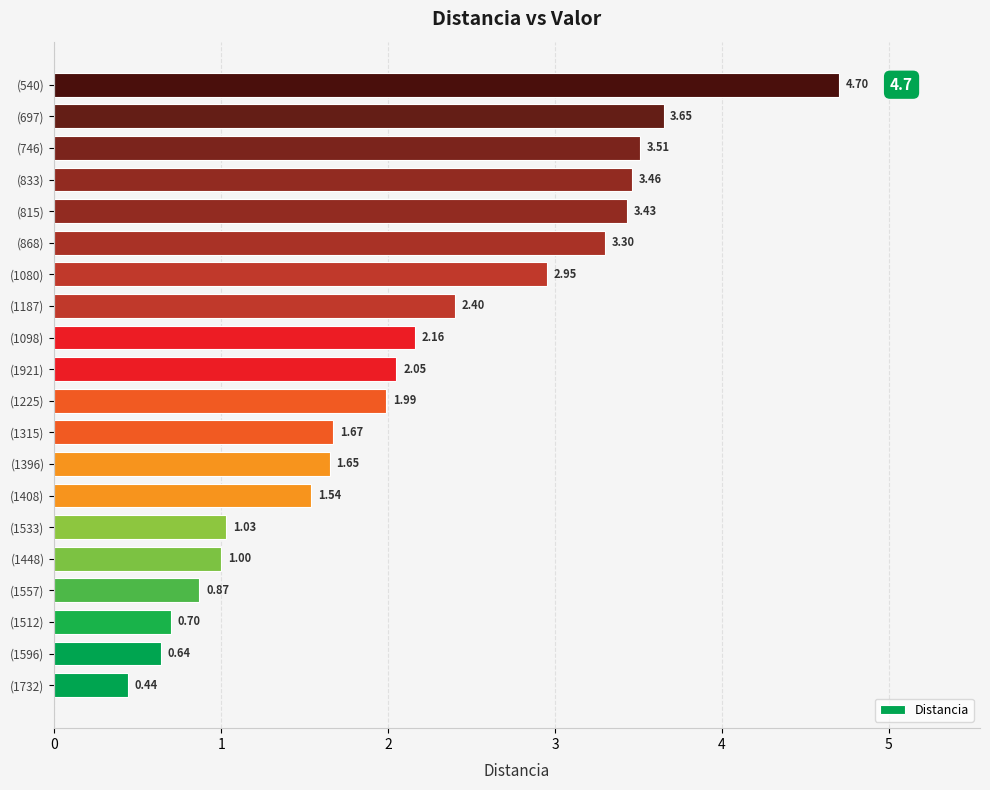

What is the change in value from (1396) to (833)?

+1.8